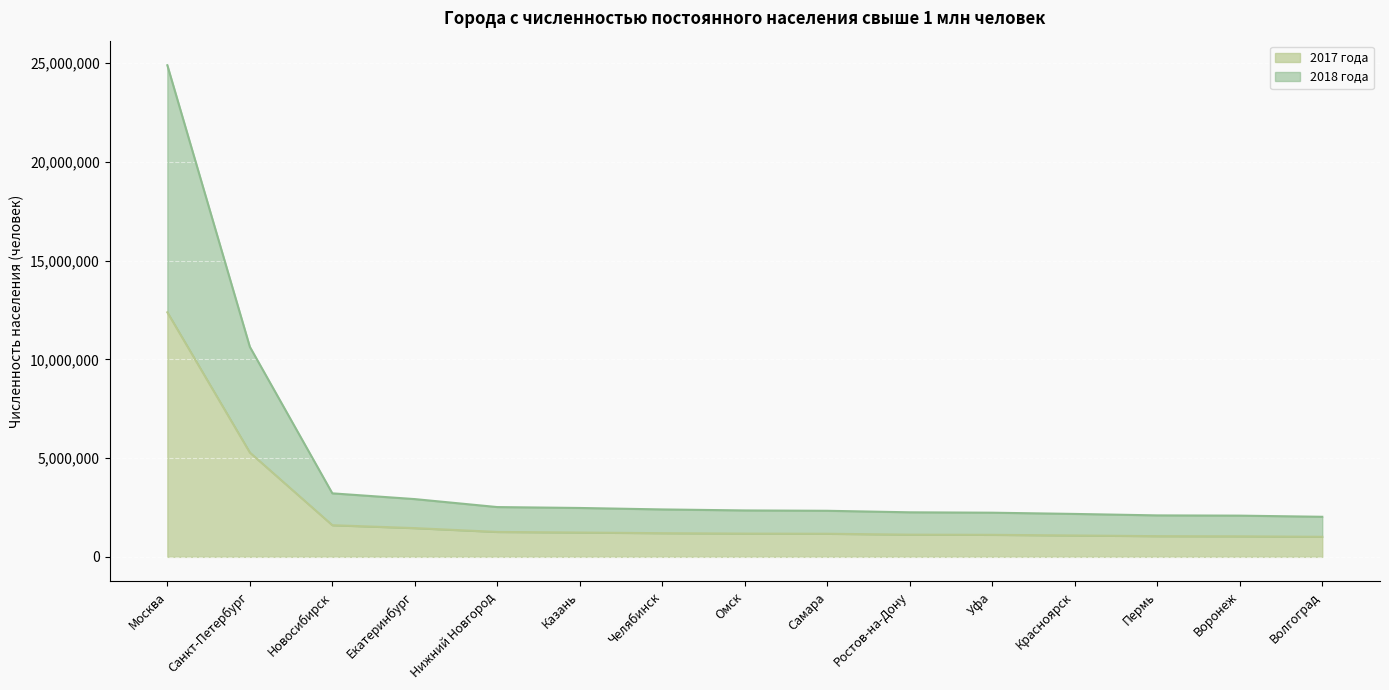

Reading right to left, transcribe all the data shown in this chart.

2018 года: 2029119	2087350	2099588	2173744	2236107	2255604	2333118	2350461	2401229	2475378	2520679	2924347	3215748	10633514	24887132
2017 года: 1015586	1039801	1048005	1082933	1115560	1125299	1169719	1178391	1198858	1231878	1261666	1455514	1602915	5281579	12380664